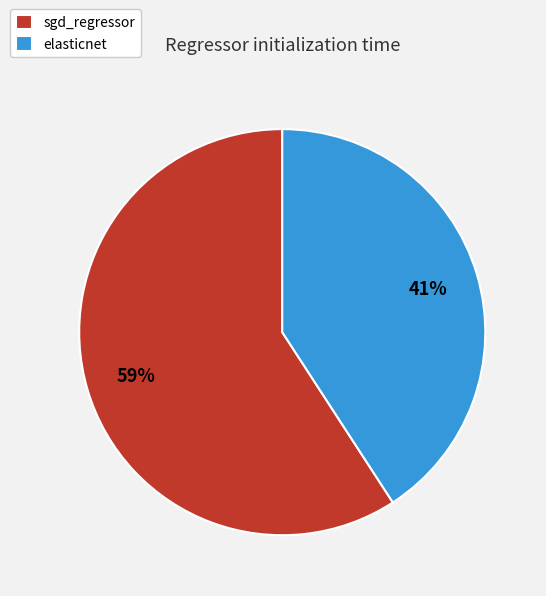

To the nearest percent, what portion does sgd_regressor represent?

59%